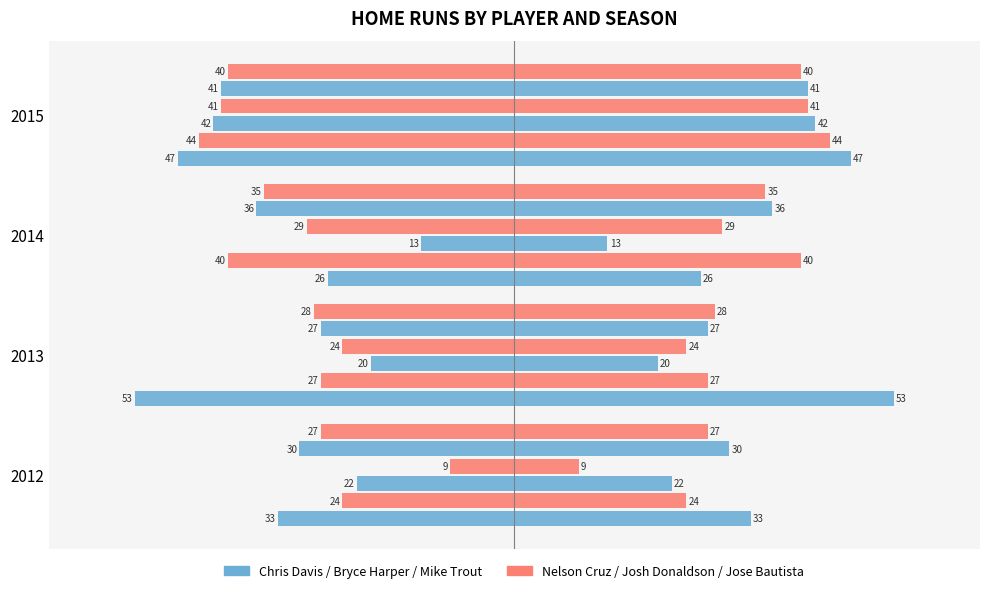

Is it true that Jose Bautista equals 23 at 2014?

False